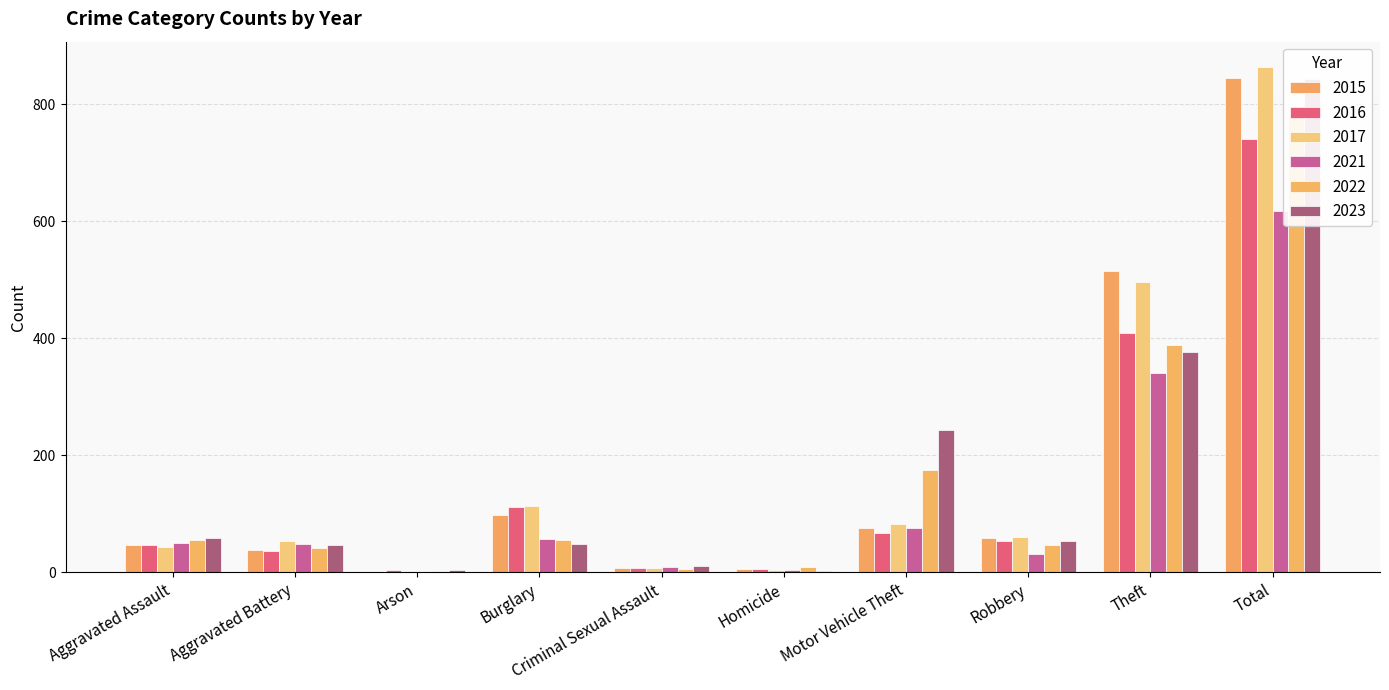

What is the label of the 3rd bar from the right?

Robbery